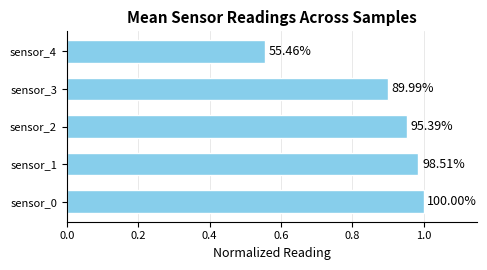

How many bars are there in total?

5